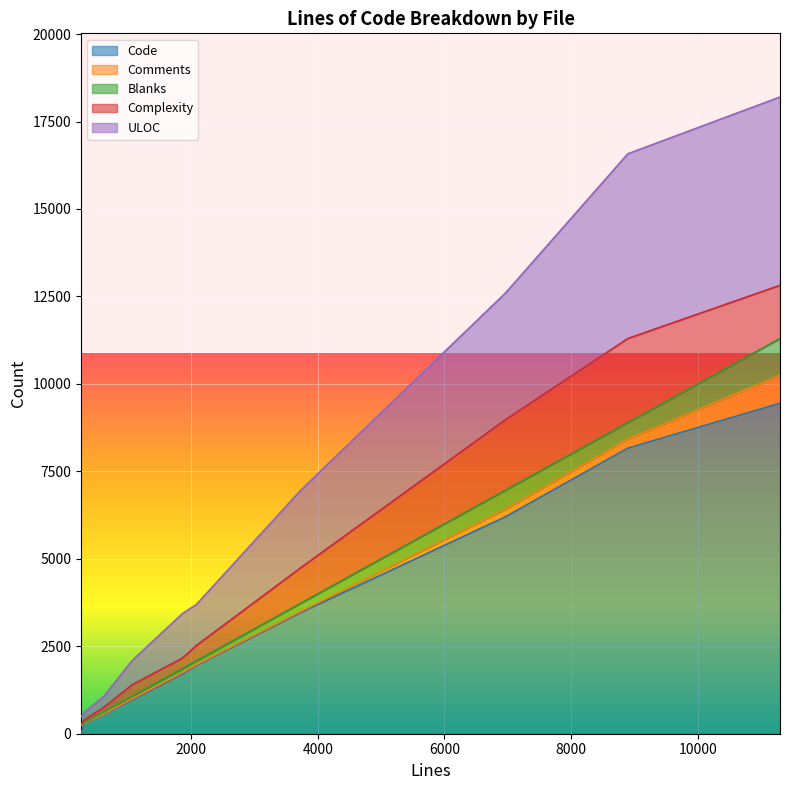

What is the highest value of the Code series?

9447